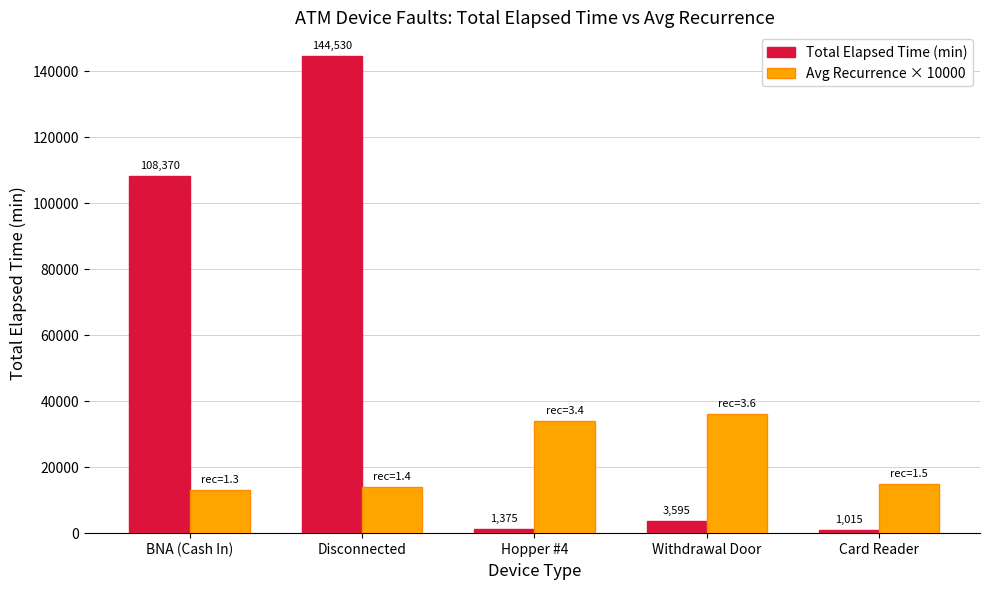

List the labels in order of Avg Recurrence × 10000 value, smallest first.

BNA (Cash In), Disconnected, Card Reader, Hopper #4, Withdrawal Door